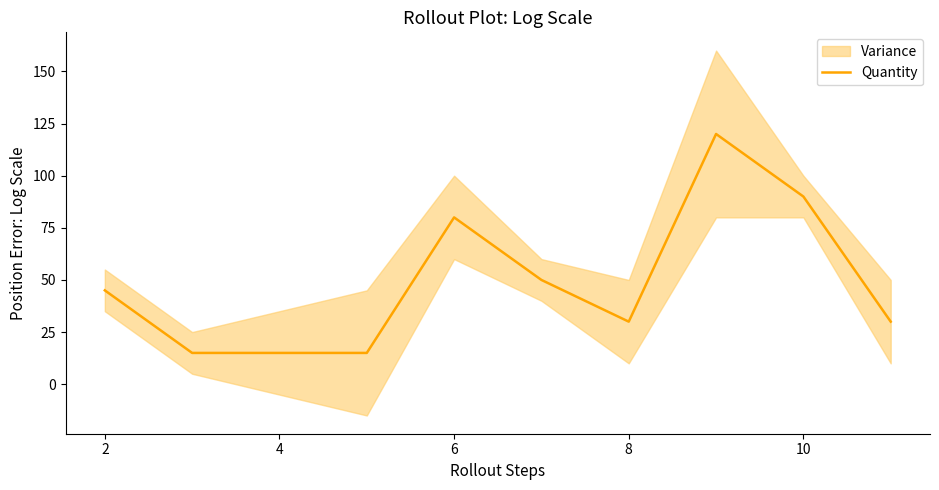

The value of Quantity at 2 is 45. True or false?

True